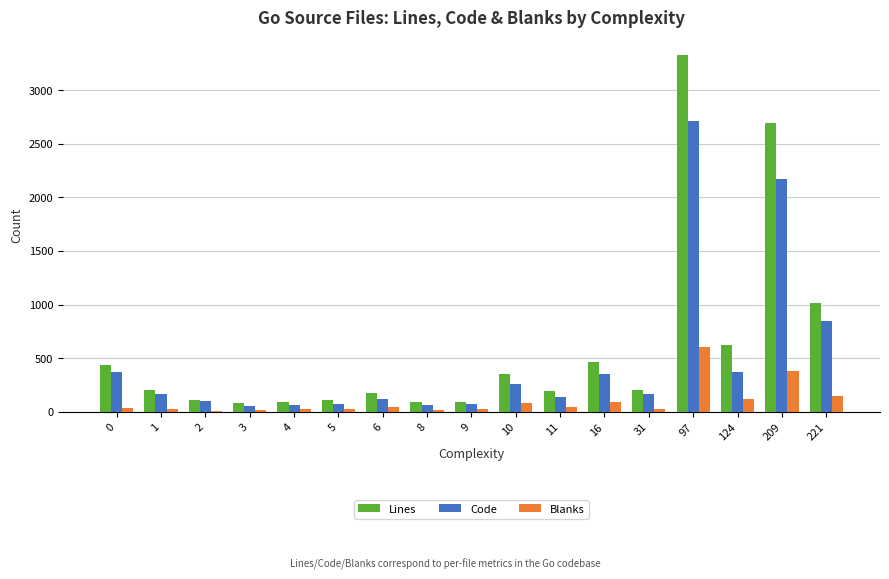

How many groups of bars are there?

17